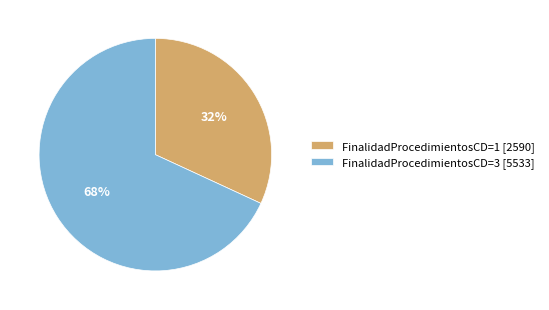

Does any single category account for the majority?

Yes